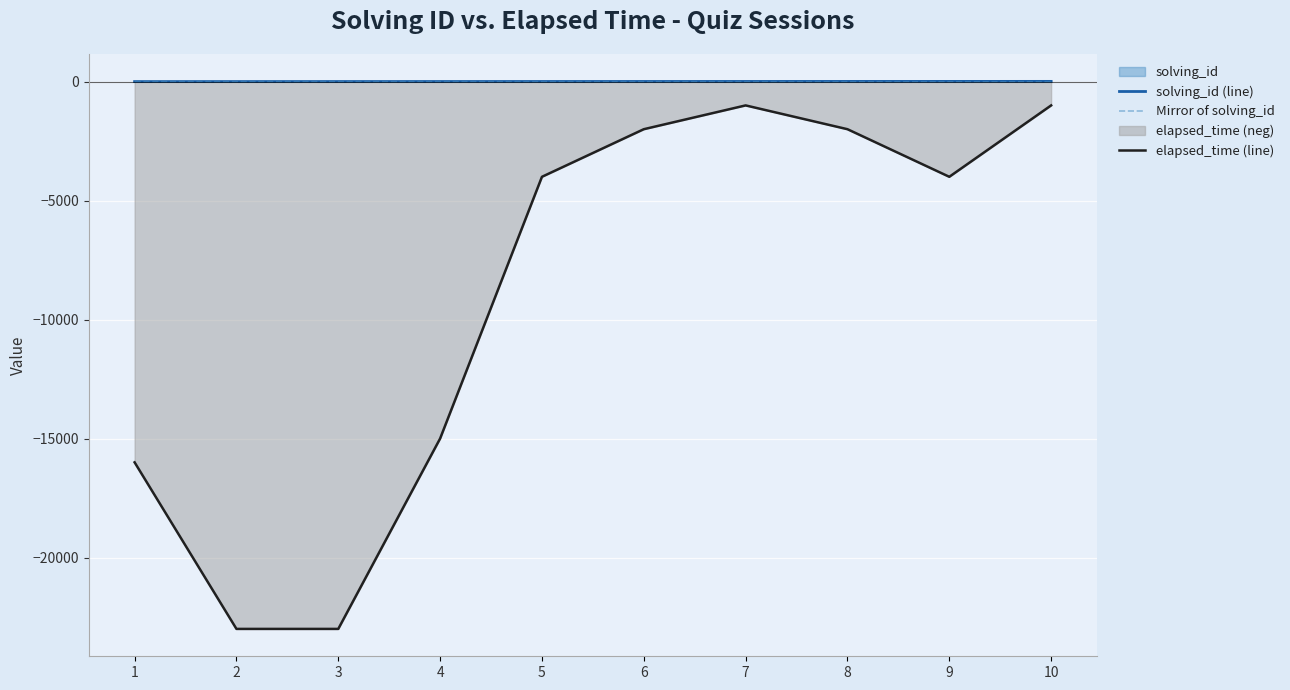

Read the solving_id (line) value at 1.

1